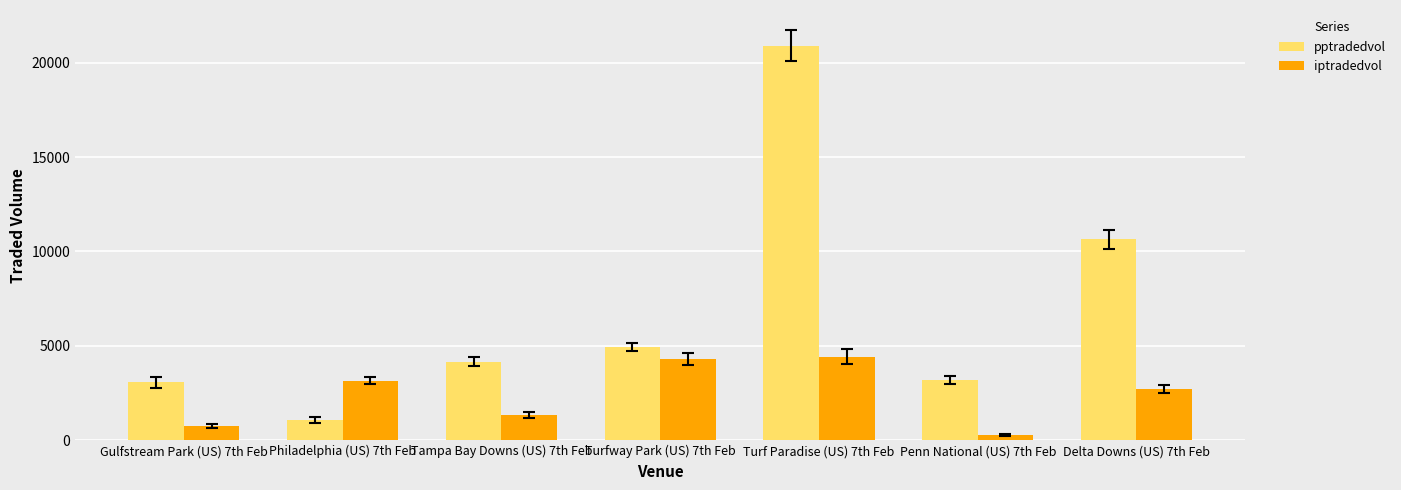

What is the sum of all iptradedvol values?

17010.0